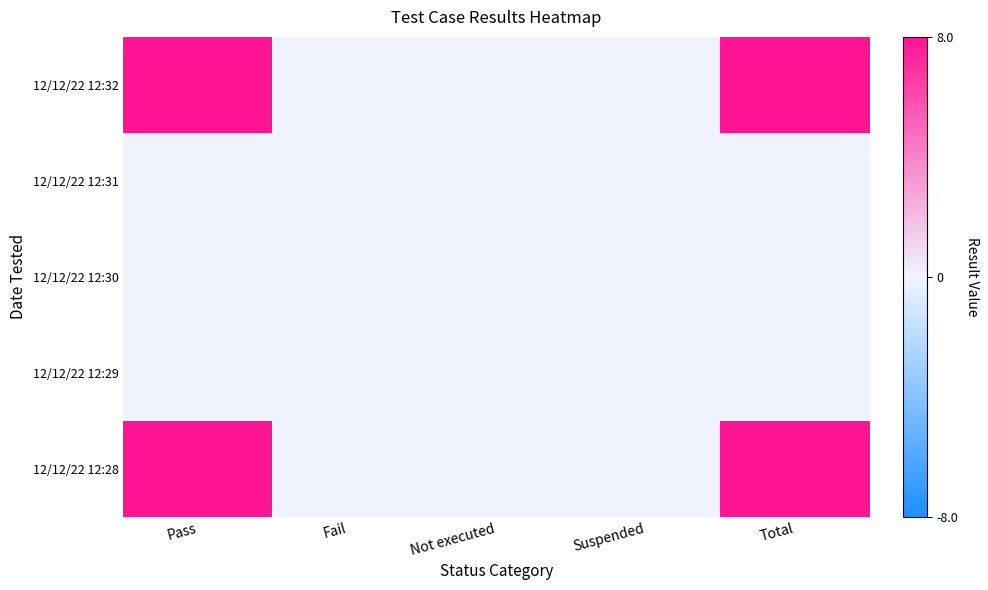

How many series are shown in this chart?

5